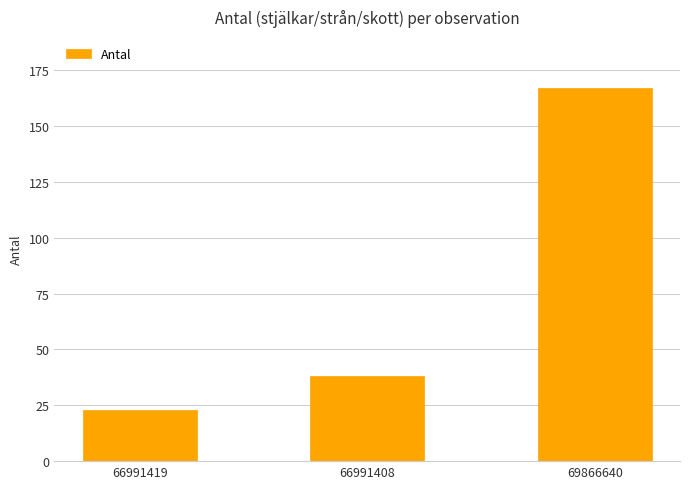

Reading right to left, what are all the values shown in this chart?

167	38	23